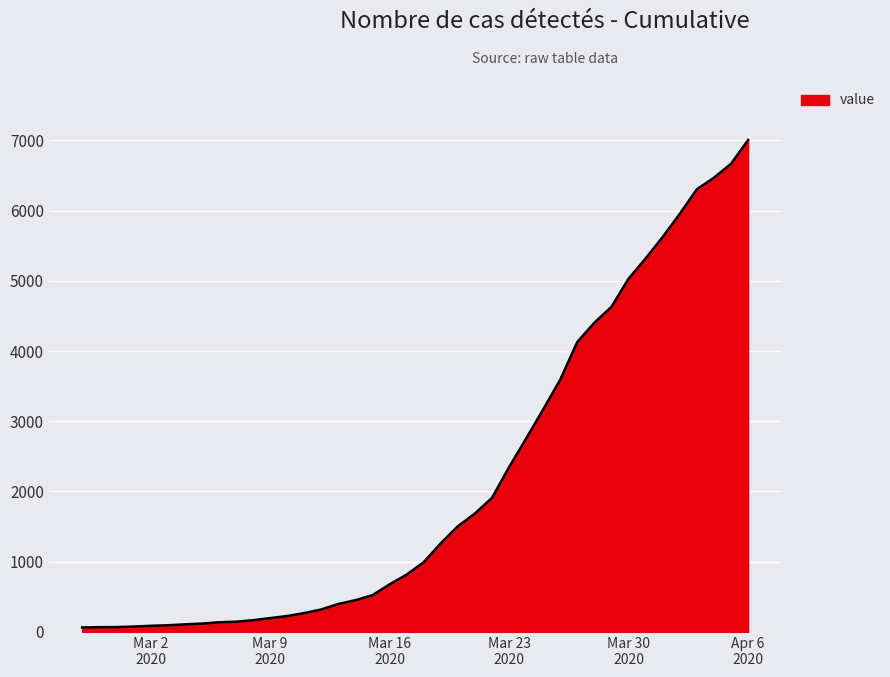

What is the maximum value shown in the chart?

7004